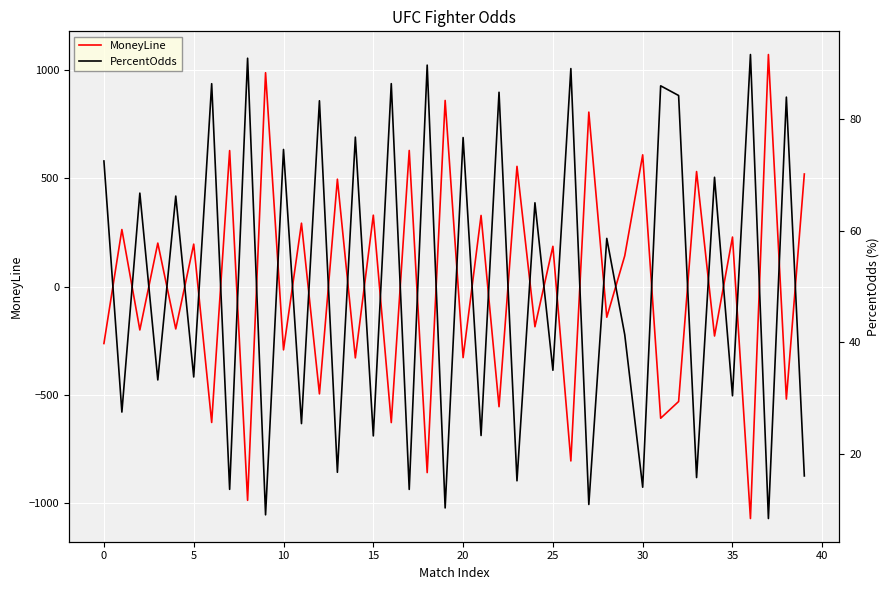

What is the highest value of the MoneyLine series?

1069.6